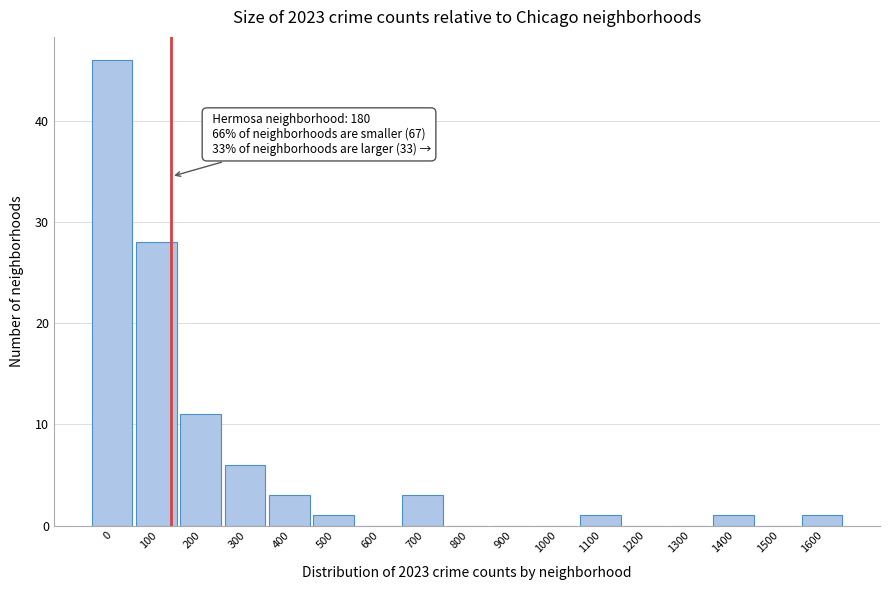

Reading left to right, list all the values displayed in this chart.

0=46	100=28	200=11	300=6	400=3	500=1	600=0	700=3	800=0	900=0	1000=0	1100=1	1200=0	1300=0	1400=1	1500=0	1600=1